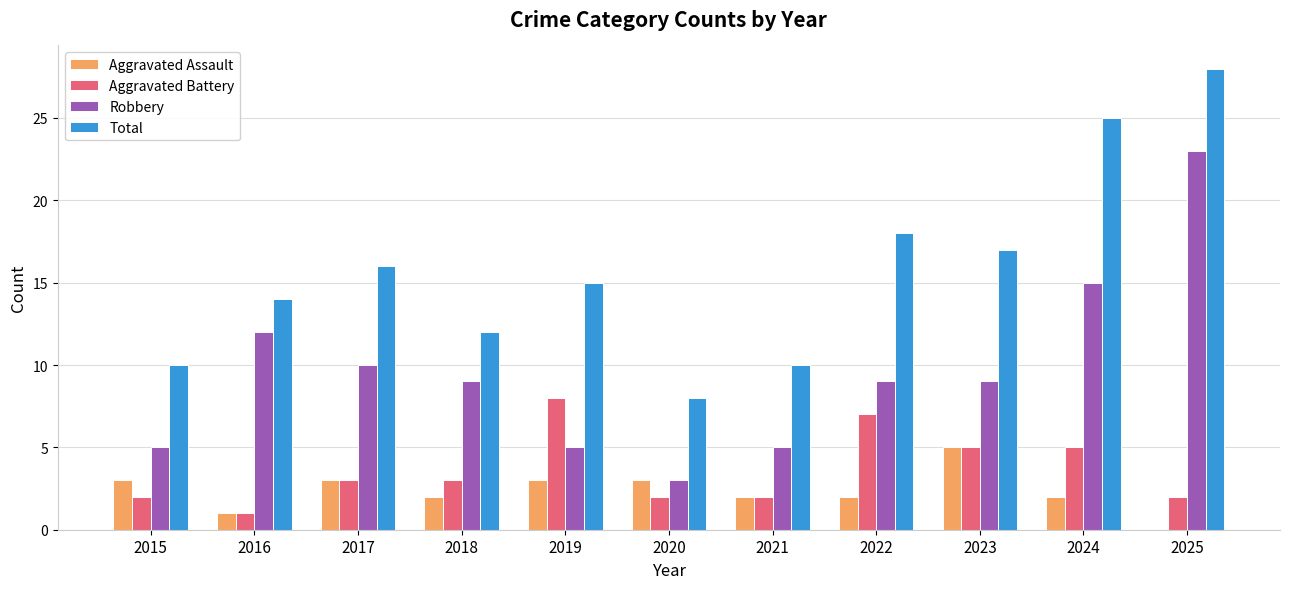

Reading left to right, extract all data points from this chart.

Aggravated Assault: 2015=3	2016=1	2017=3	2018=2	2019=3	2020=3	2021=2	2022=2	2023=5	2024=2	2025=0
Aggravated Battery: 2015=2	2016=1	2017=3	2018=3	2019=8	2020=2	2021=2	2022=7	2023=5	2024=5	2025=2
Robbery: 2015=5	2016=12	2017=10	2018=9	2019=5	2020=3	2021=5	2022=9	2023=9	2024=15	2025=23
Total: 2015=10	2016=14	2017=16	2018=12	2019=15	2020=8	2021=10	2022=18	2023=17	2024=25	2025=28